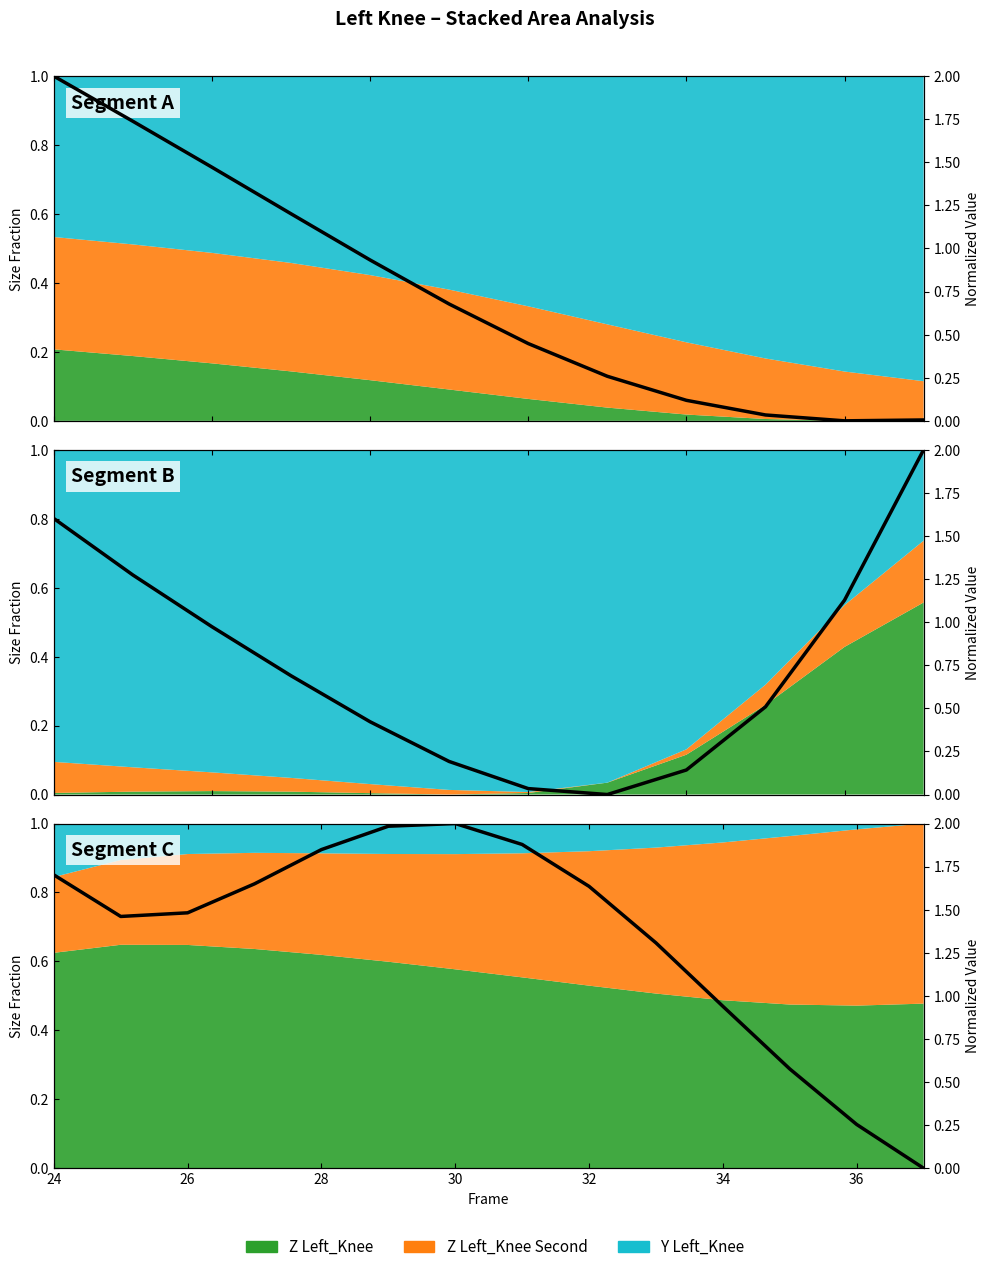

The chart shows a value of 0.0 at 9. True or false?

True